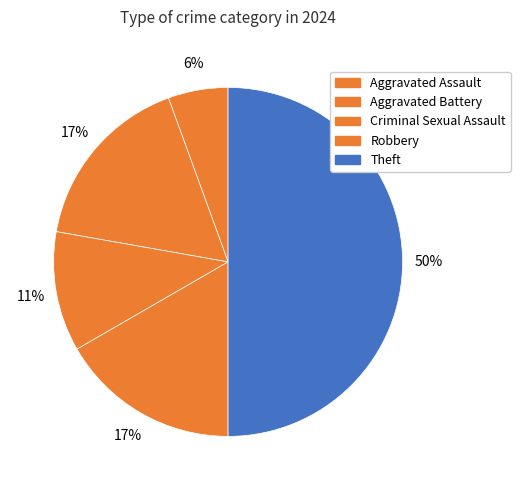

How many segments does this pie chart have?

5